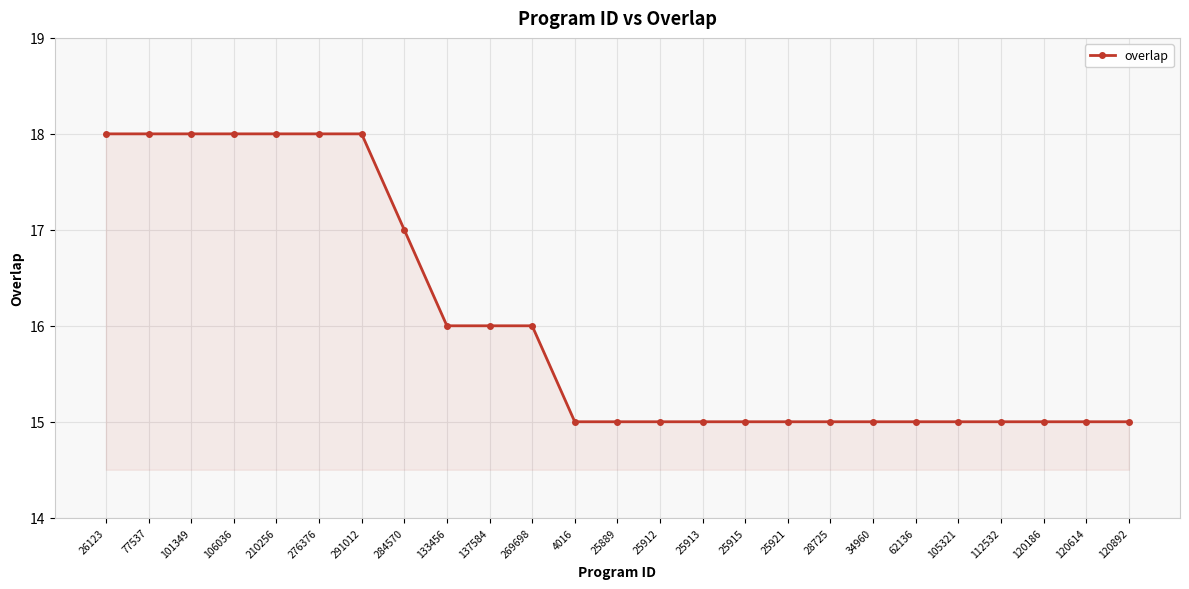

Reading right to left, extract all data points from this chart.

15	15	15	15	15	15	15	15	15	15	15	15	15	15	16	16	16	17	18	18	18	18	18	18	18